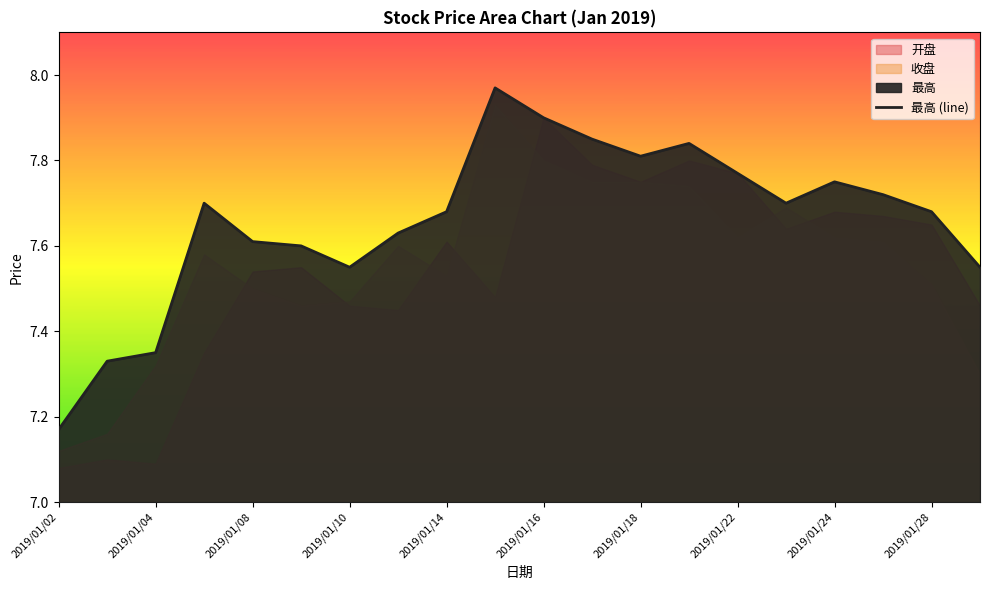

At which label does 最高 (line) reach its minimum?

2019/01/02